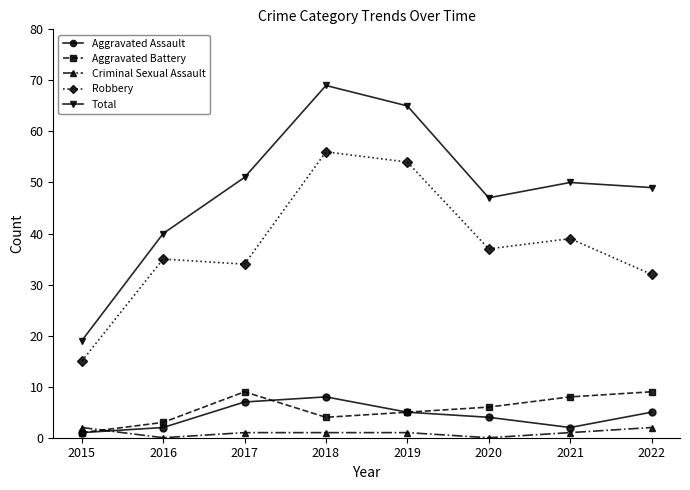

Rank the series at 2021 from lowest to highest value.

Criminal Sexual Assault, Aggravated Assault, Aggravated Battery, Robbery, Total